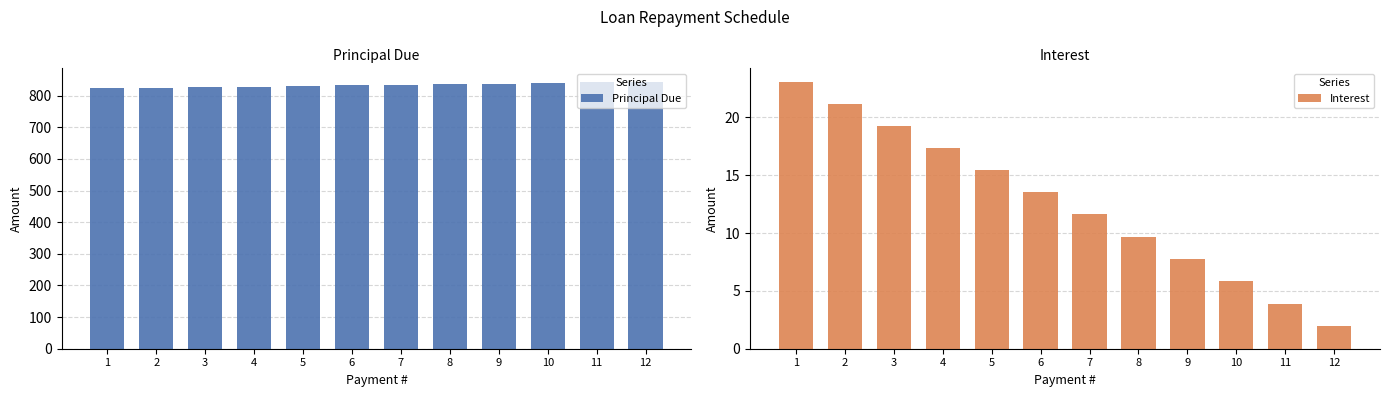

What is the spread (max minus min) of values at 5?

815.0